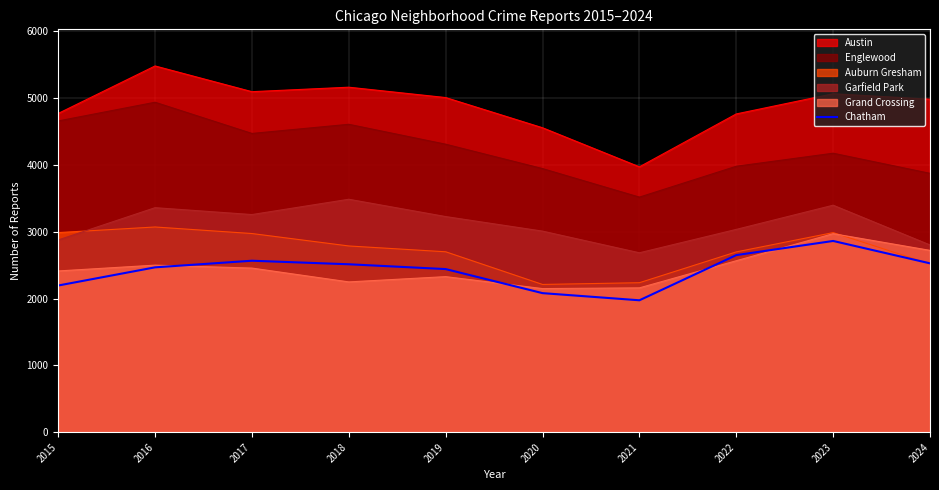

Which series has the widest spread of values?

Austin